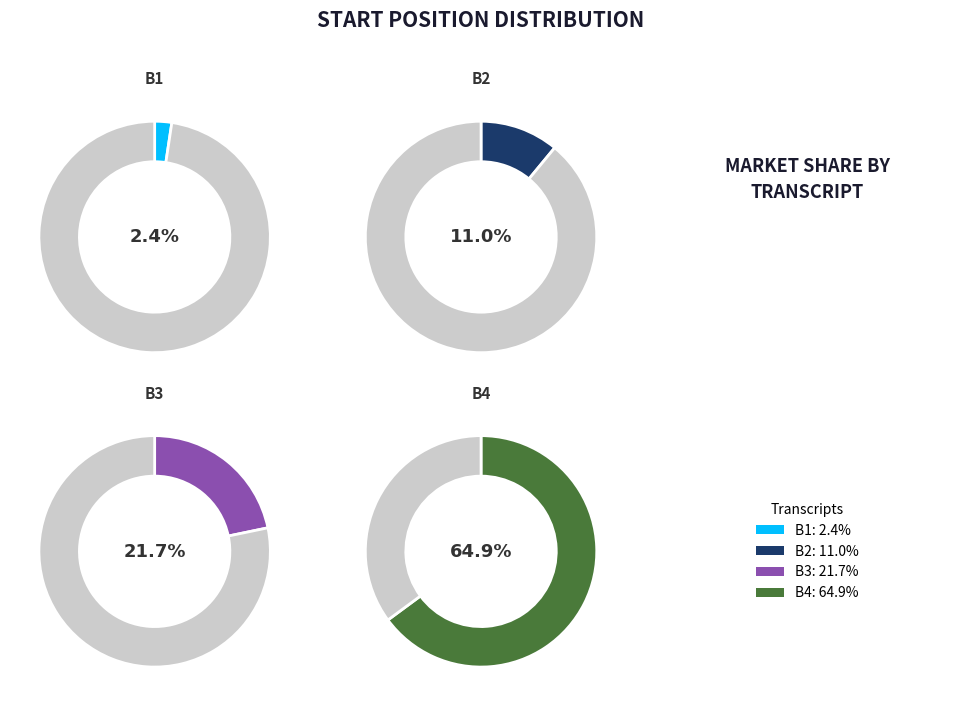

What is the ratio of the value at B4 to the value at B1?

27.3